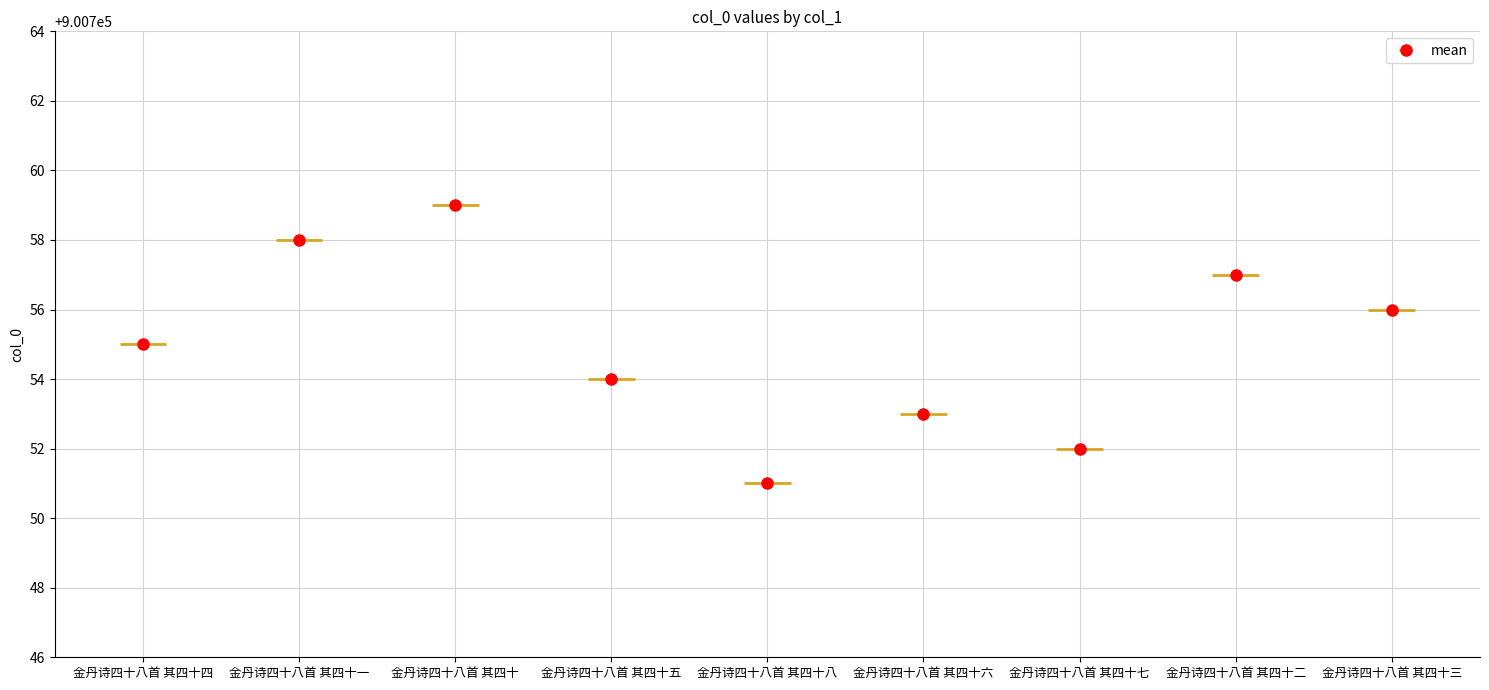

At which label is the value closest to 900755?

金丹诗四十八首 其四十四